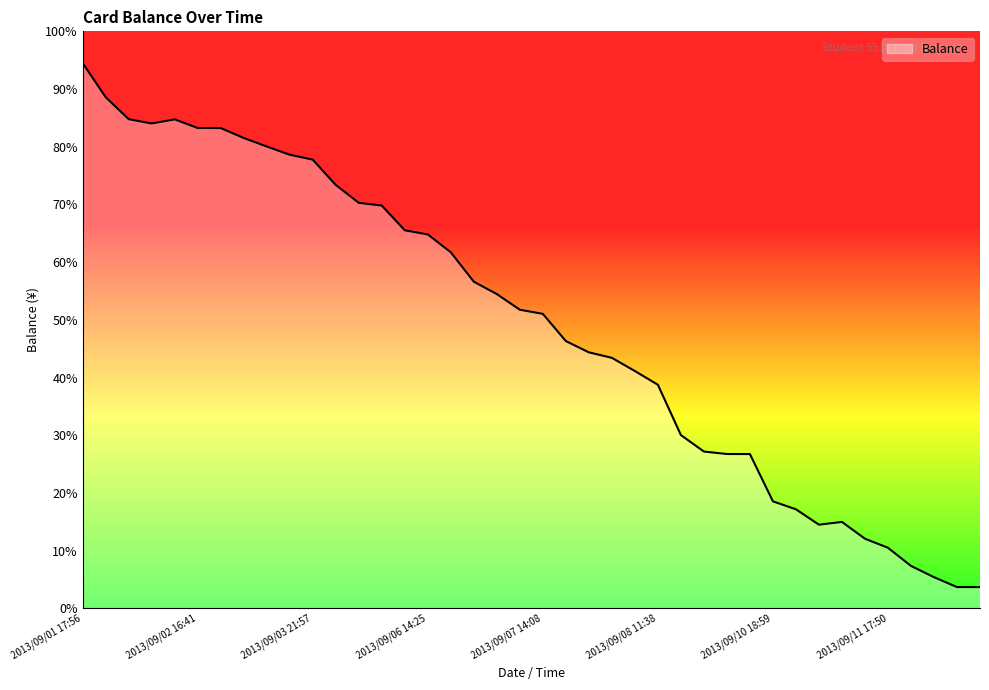

Reading left to right, list all the values displayed in this chart.

198.4	186.0	178.0	176.5	178.0	174.8	174.8	171.2	168.1	165.1	163.3	154.1	147.6	146.6	137.6	136.1	129.6	118.9	114.4	108.7	107.2	97.3	93.2	91.2	86.4	81.4	63.1	57.1	56.2	56.2	39.0	36.1	30.5	31.5	25.4	22.1	15.5	11.4	7.8	7.8